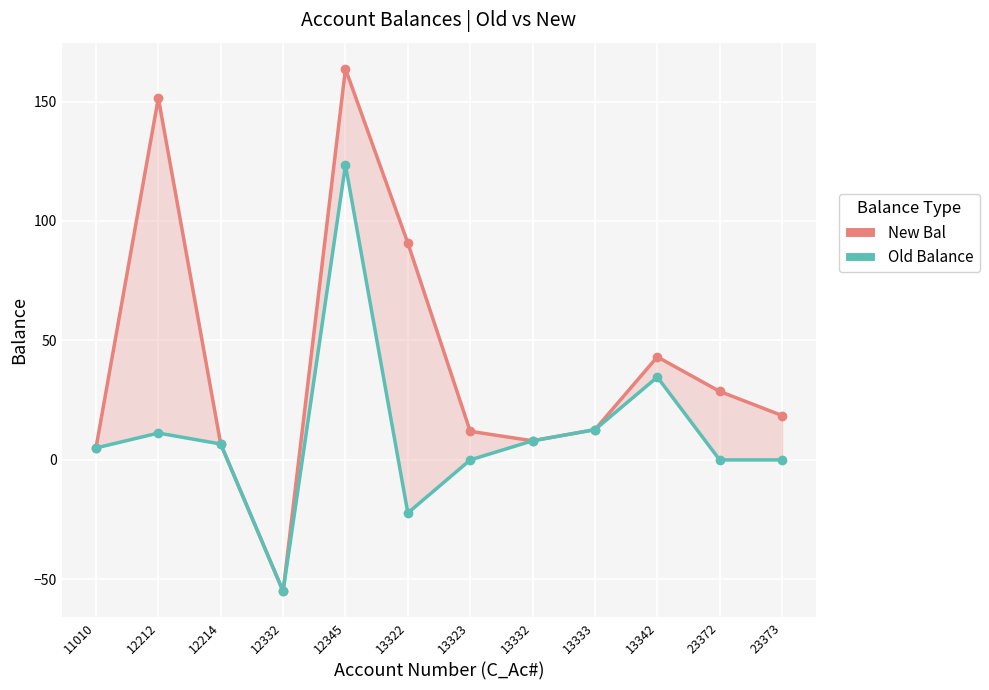

Which series reaches the maximum Y coordinate?

New Bal